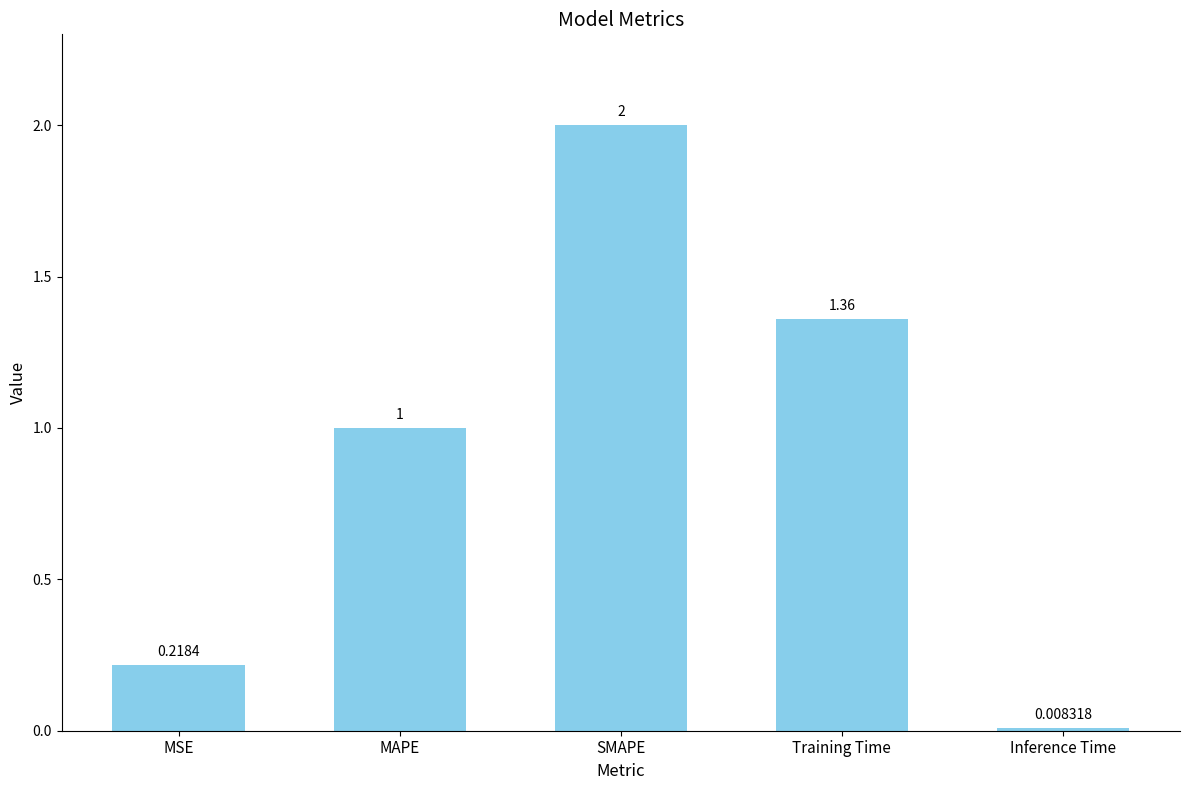

Which label corresponds to the smallest value in the chart?

Inference Time